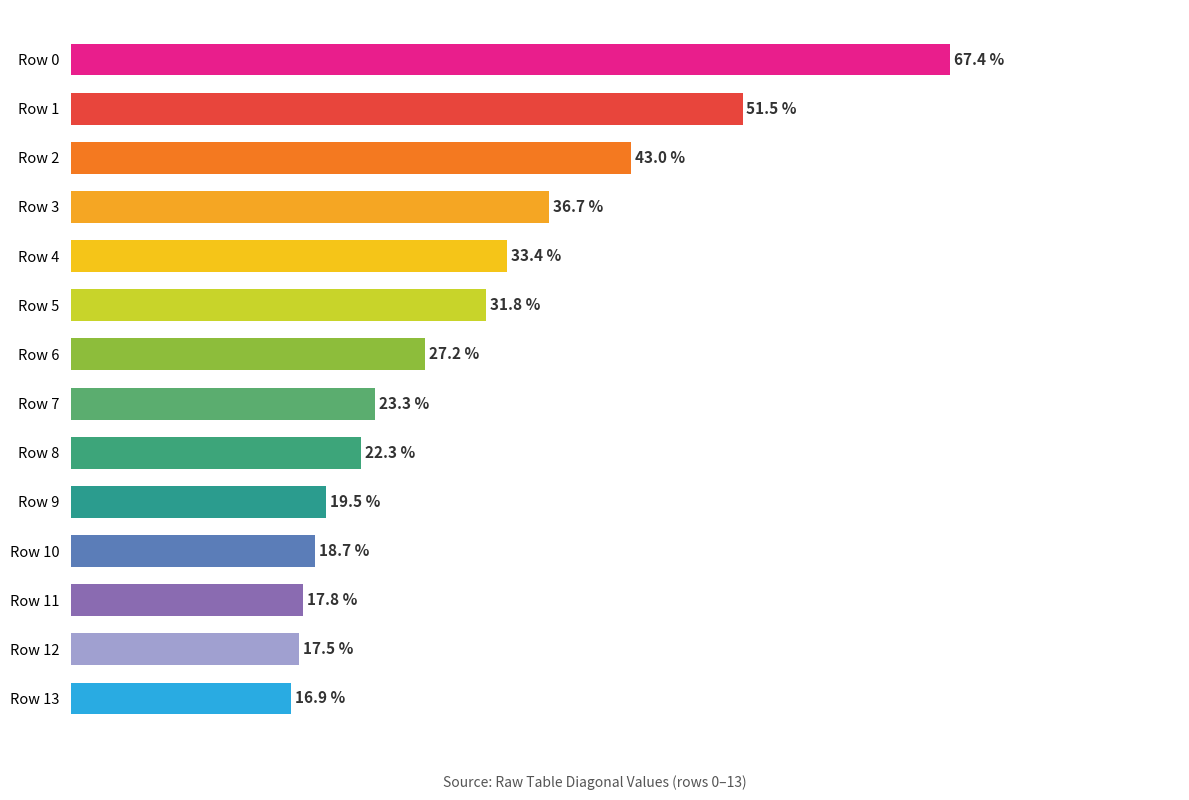

At which label is the value closest to 42?

Row 2